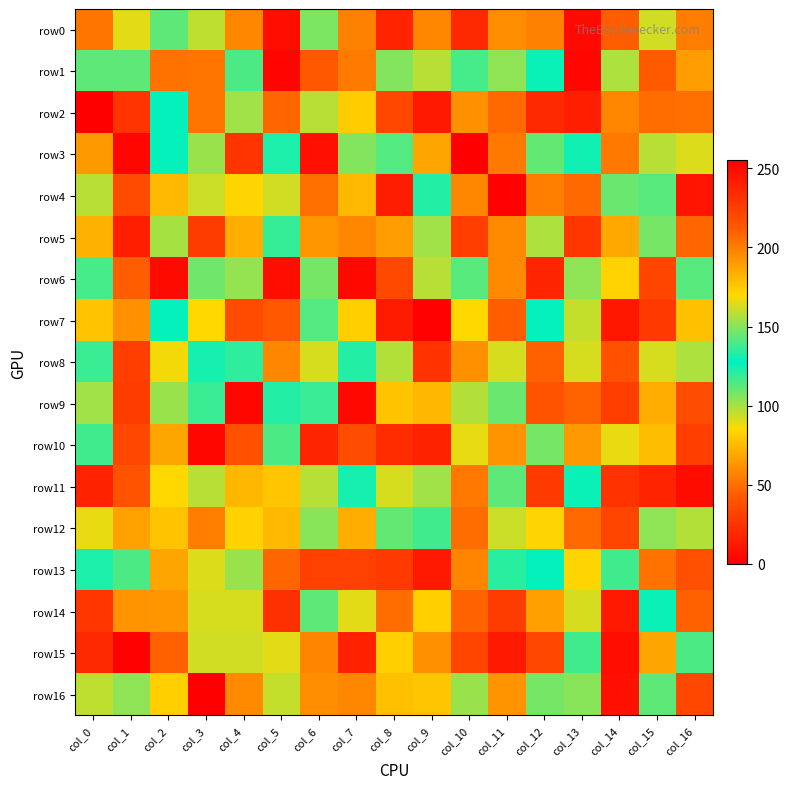

What is the maximum value shown in the chart?

255